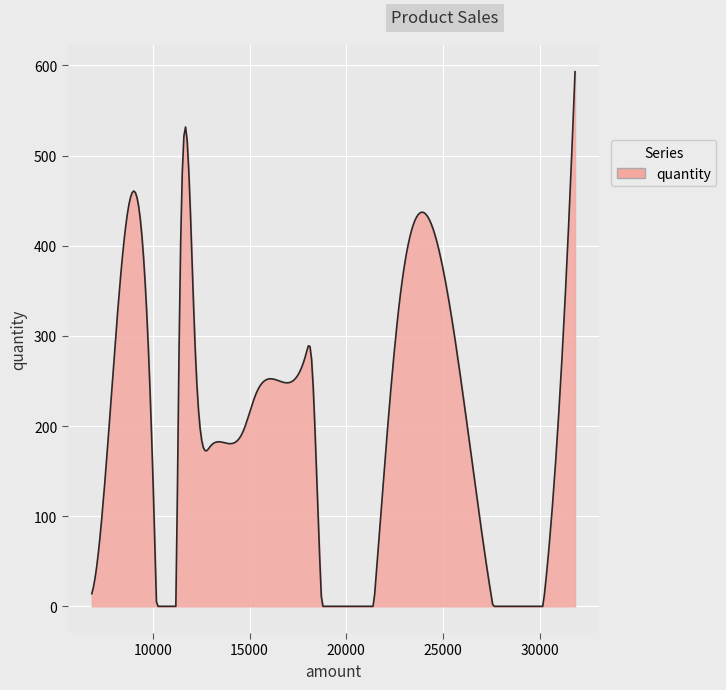

How many lines are shown in the chart?

1